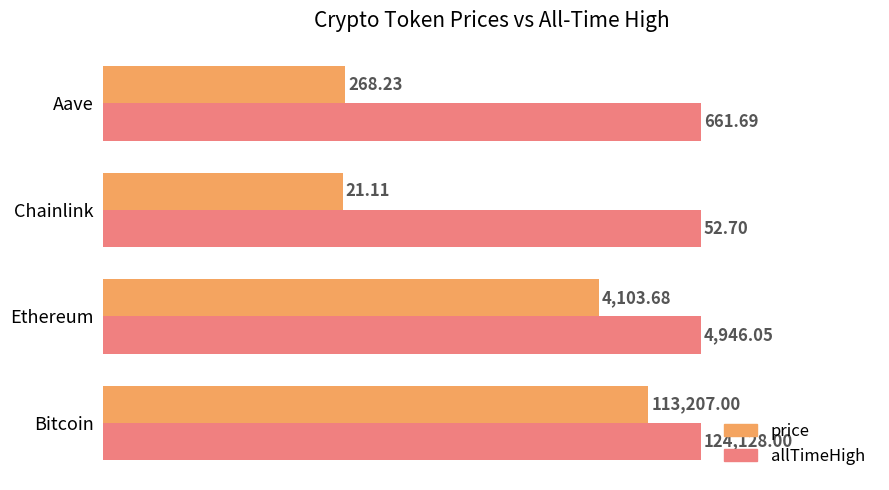

What are all the series names shown in the legend?

price, allTimeHigh